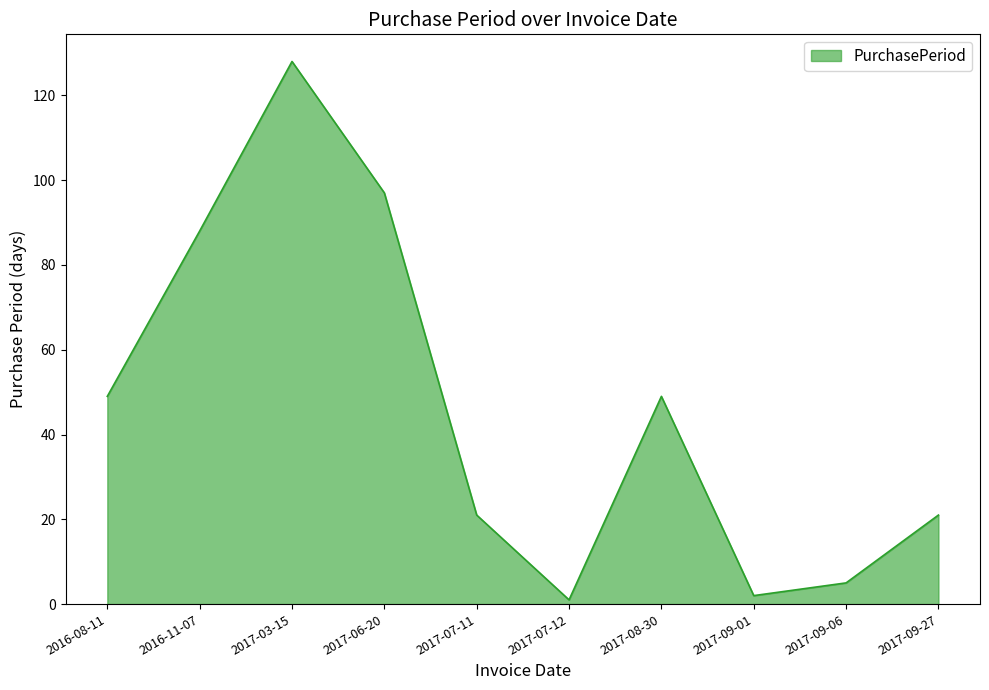

What position from the left is 2017-06-20?

4